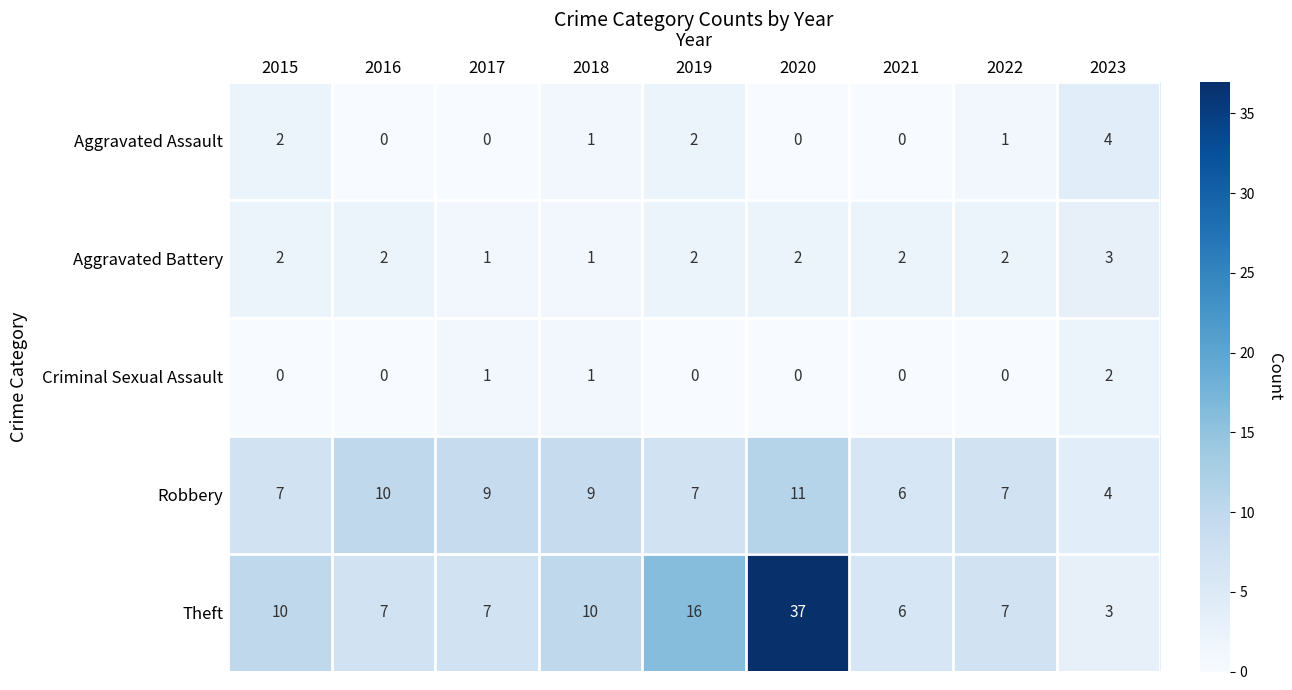

Is it true that Aggravated Battery equals 1 at 2022?

False